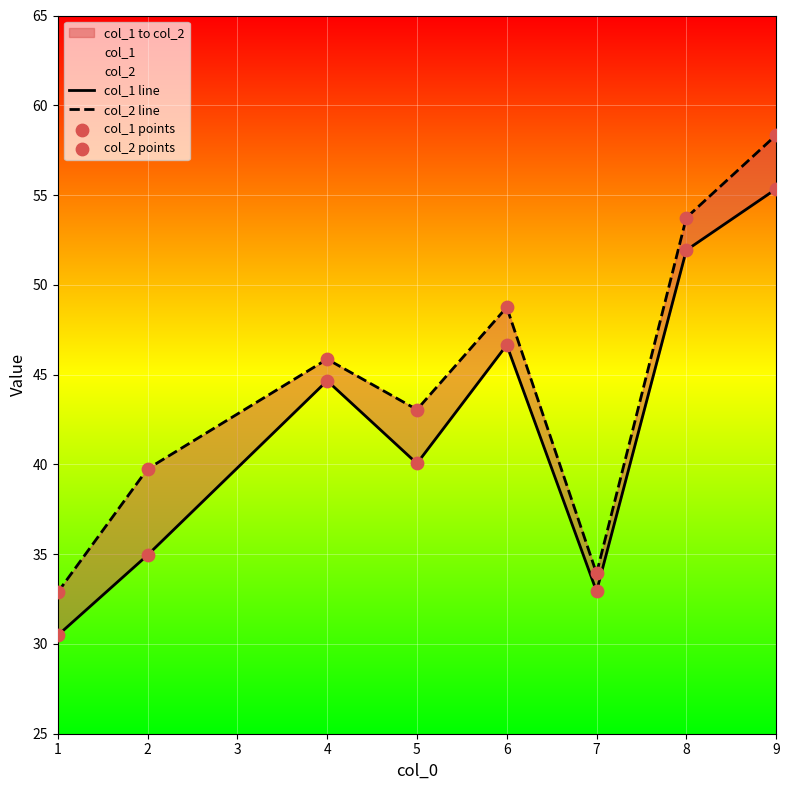

Which series contains the highest Y value?

col_2 line